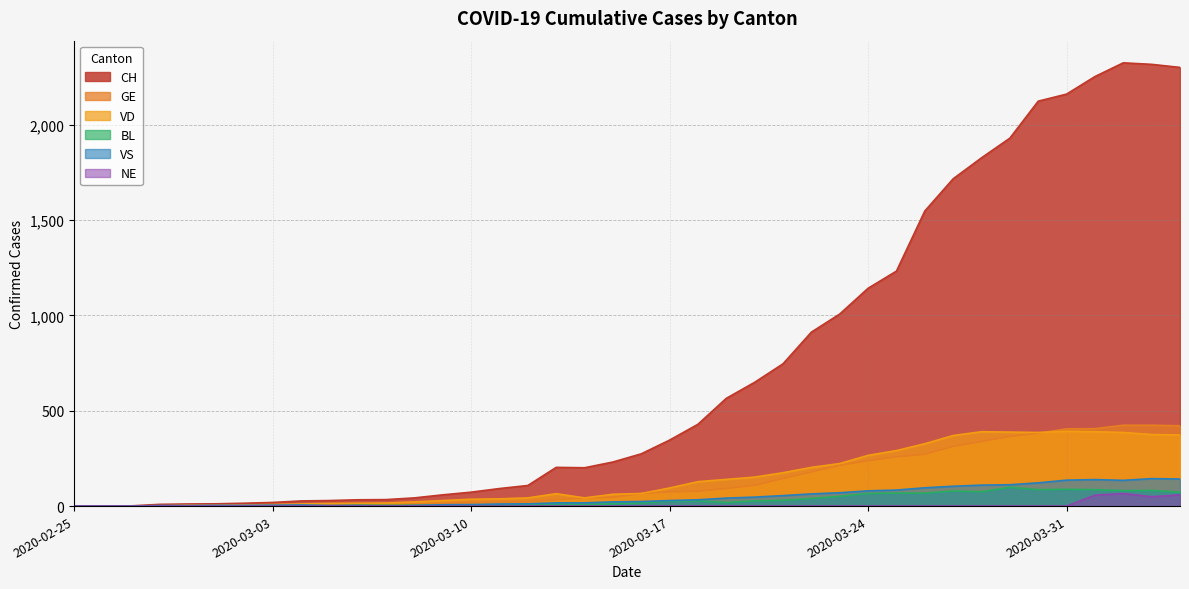

Where is the first local minimum for VS?

2020-03-07